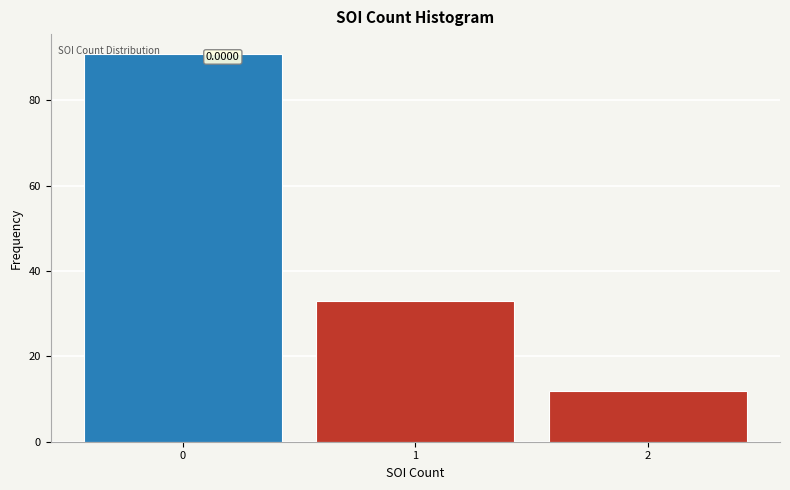

Which range on the x-axis has the tallest bar?

-0.5 to 0.5